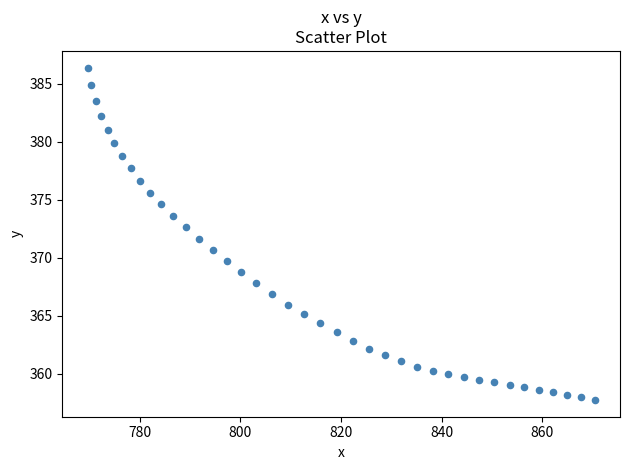

What is the range of X values (max minus min)?

100.7